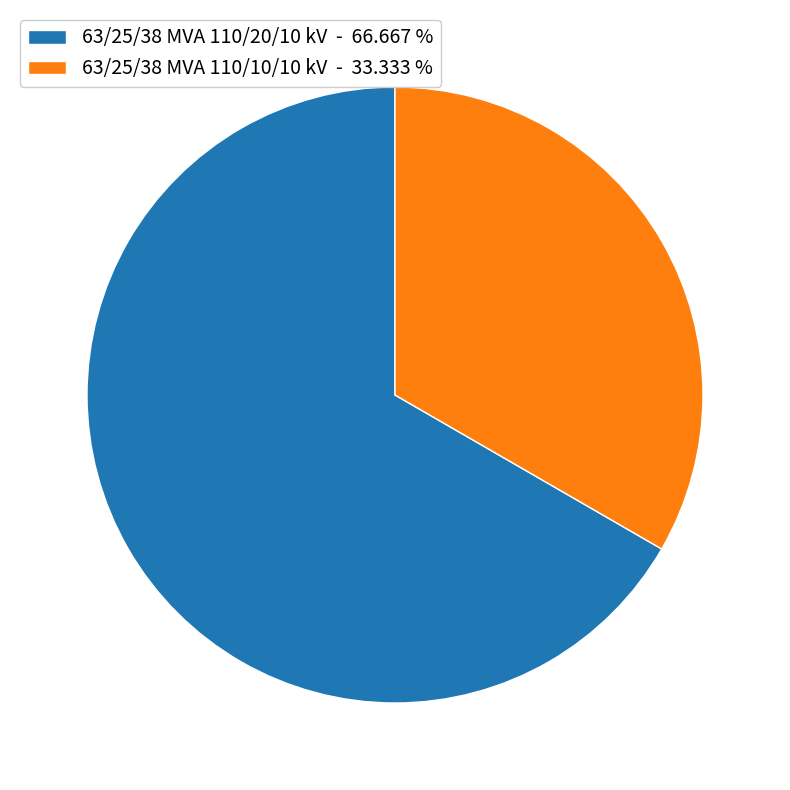

Is 63/25/38 MVA 110/10/10 kV - 33.333 % the majority of the pie?

No